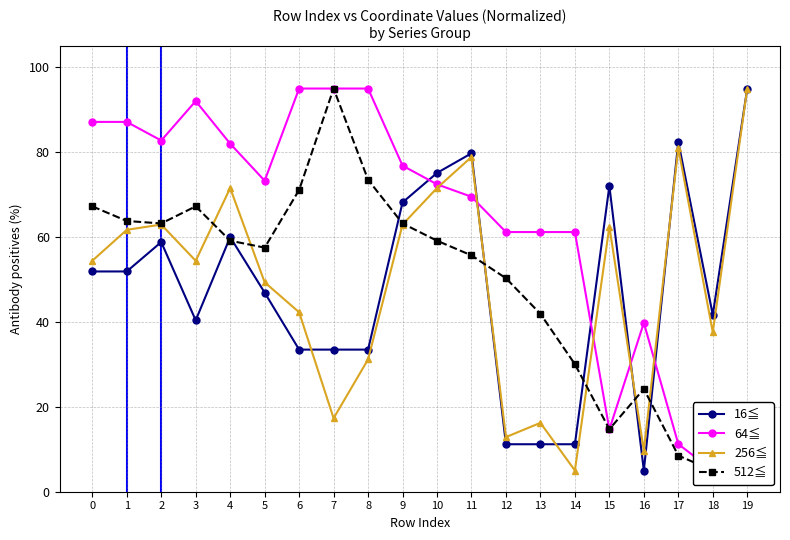

The value of 16≦ at 8 is 21.8. True or false?

False